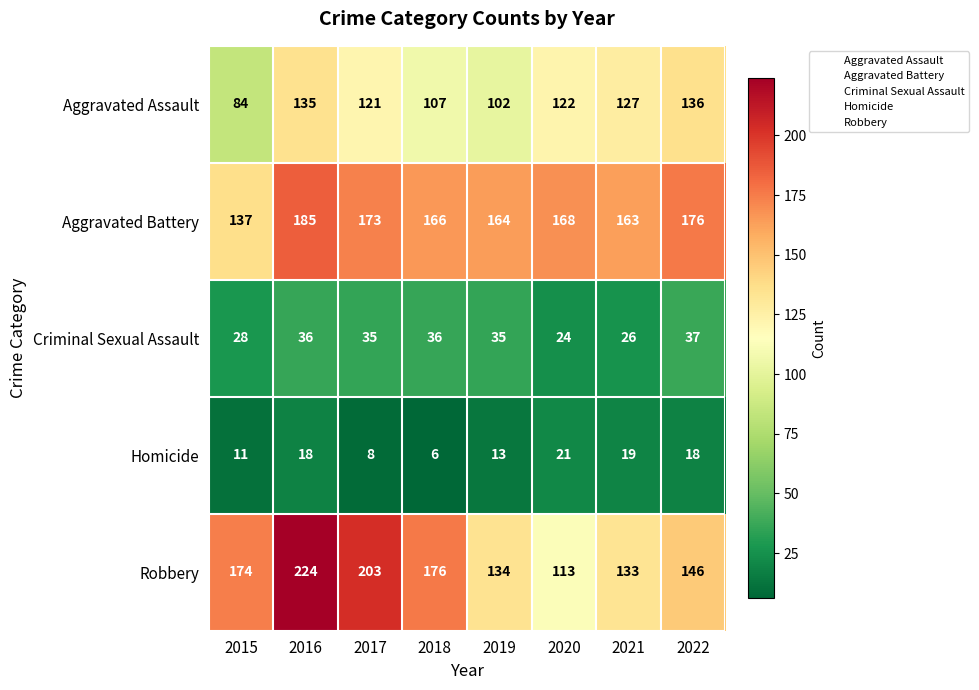

Which category has the highest value in the Robbery series?

2016